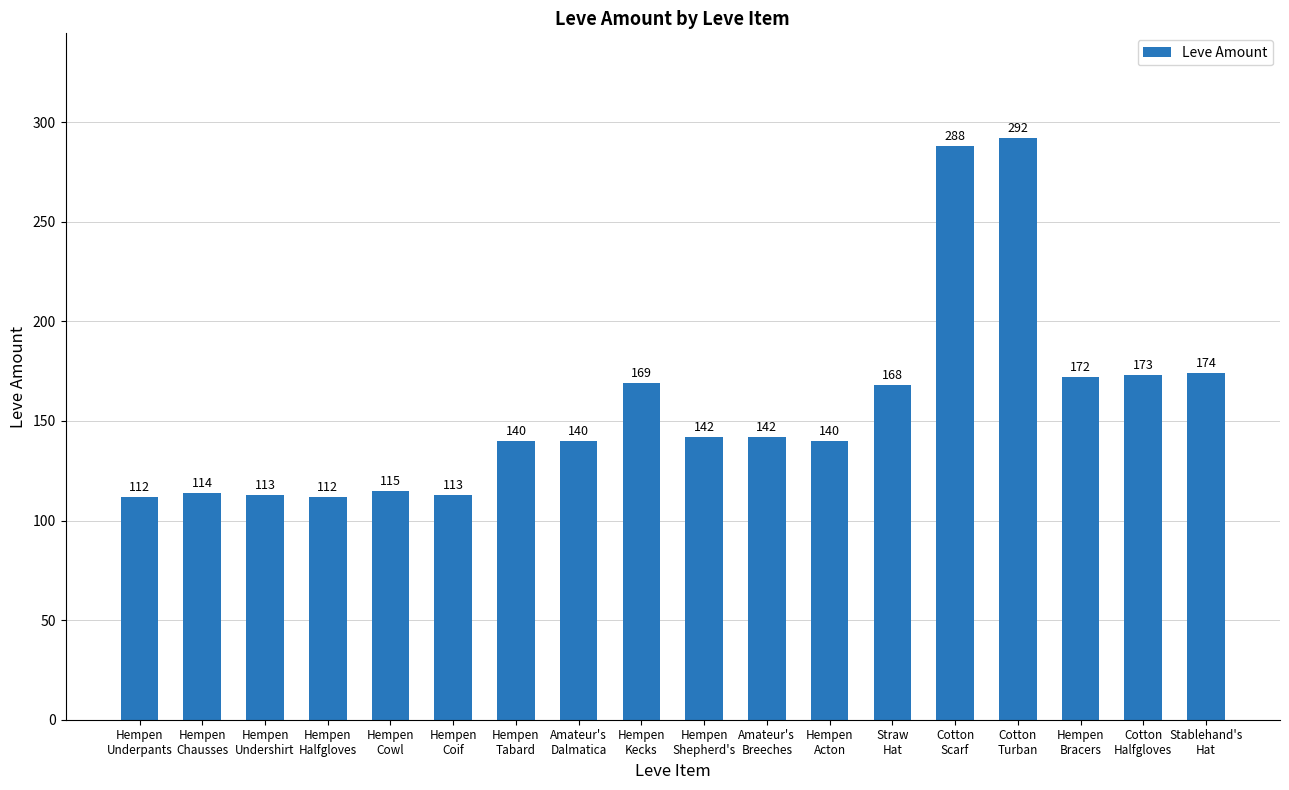

What is the value of the 2nd bar from the left?

114